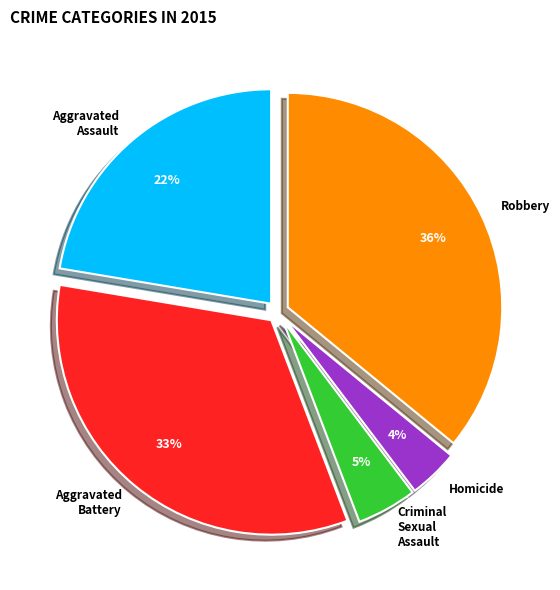

Is it true that Aggravated Assault is 14% of the pie?

False